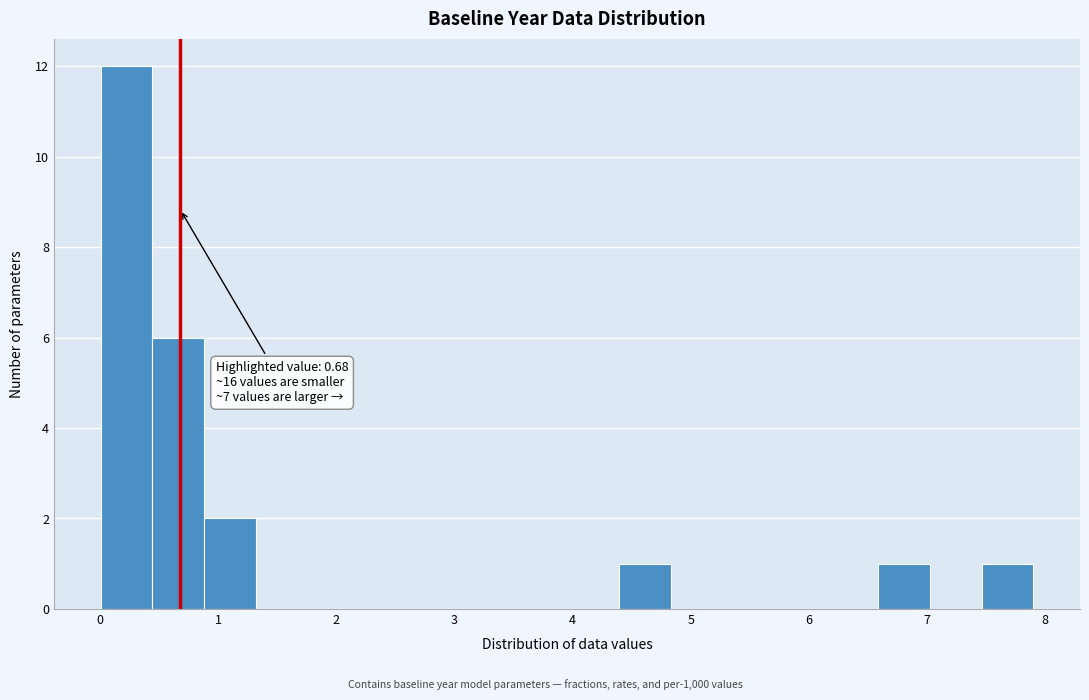

Which range on the x-axis has the tallest bar?

0.0 to 0.4